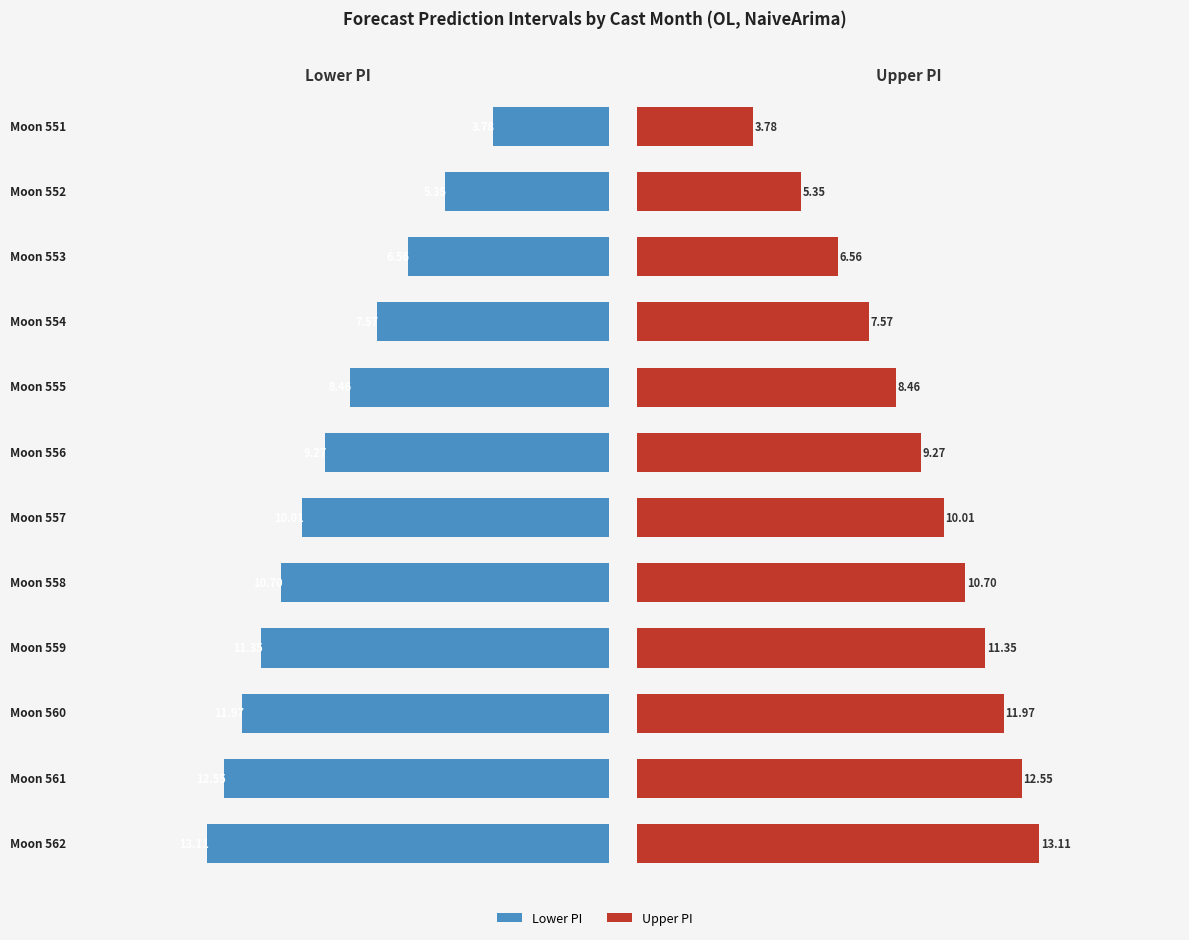

What is the total value across all series at 3?

15.1